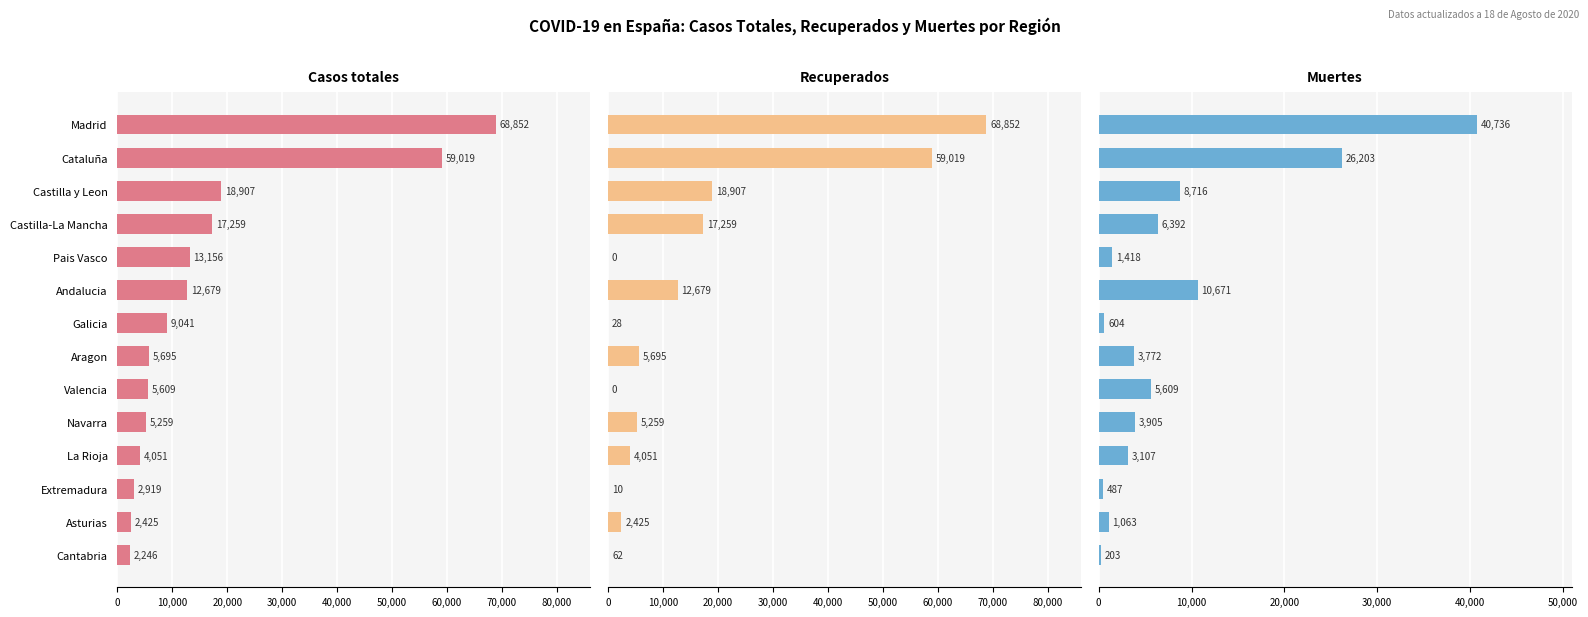

What is the value of the Recuperados bar at the 13th from the left?

2425